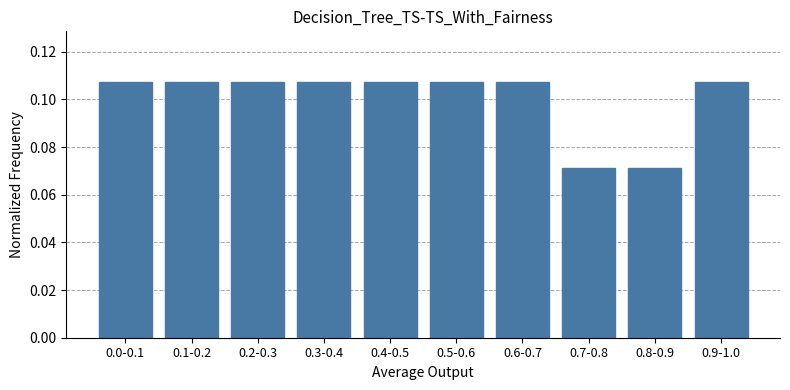

Is it true that the value at 0.3-0.4 is 0.0?

False